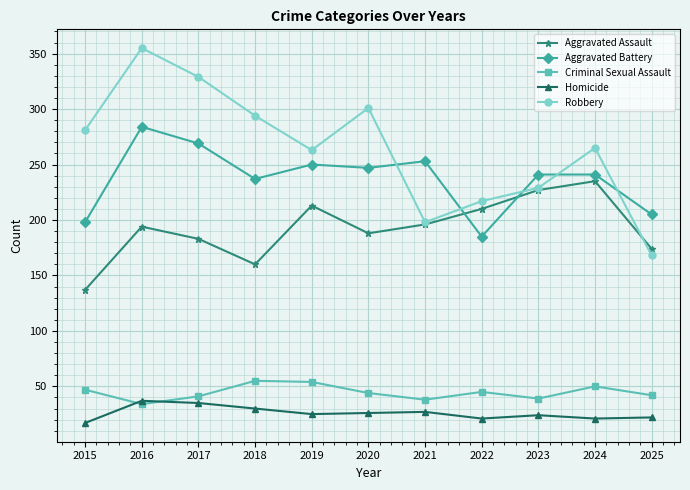

What is the spread (max minus min) of values at 2024?

244